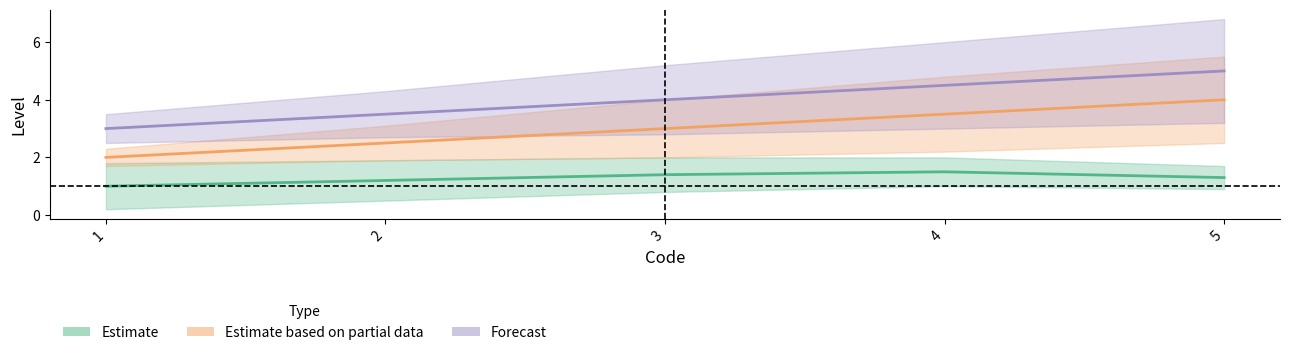

How many lines are shown in the chart?

5